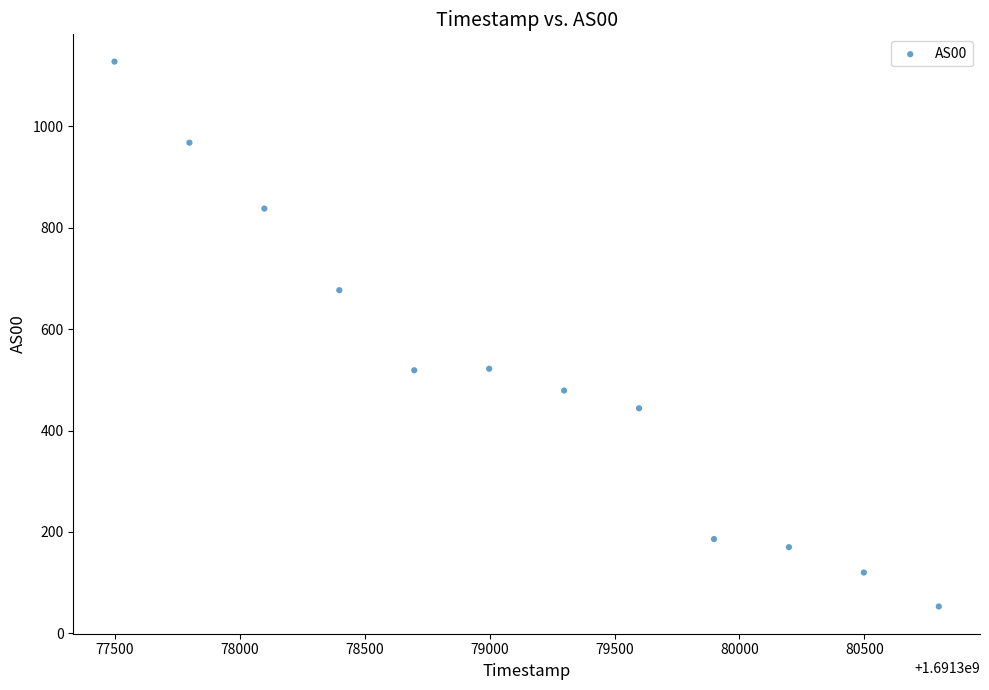

What is the average X value?

1691379148